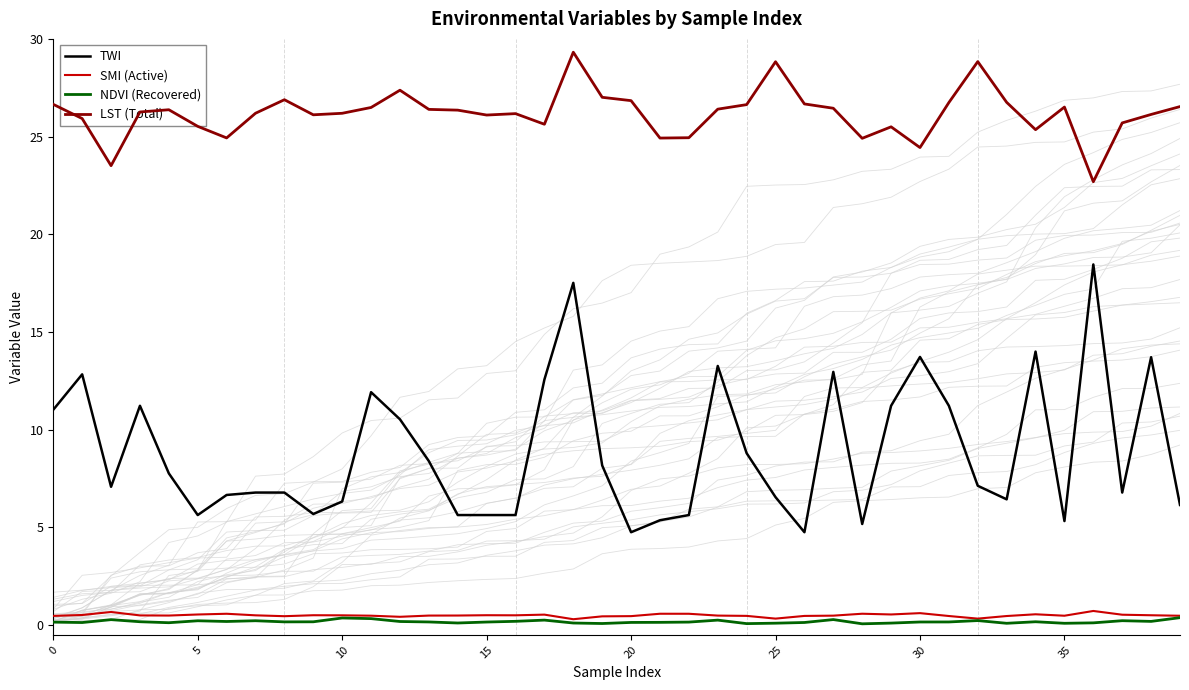

The TWI series shows 6.3 at 10. True or false?

True